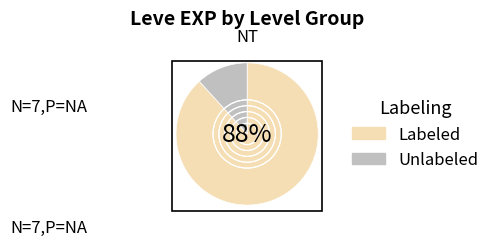

Is there a majority slice in this chart?

Yes